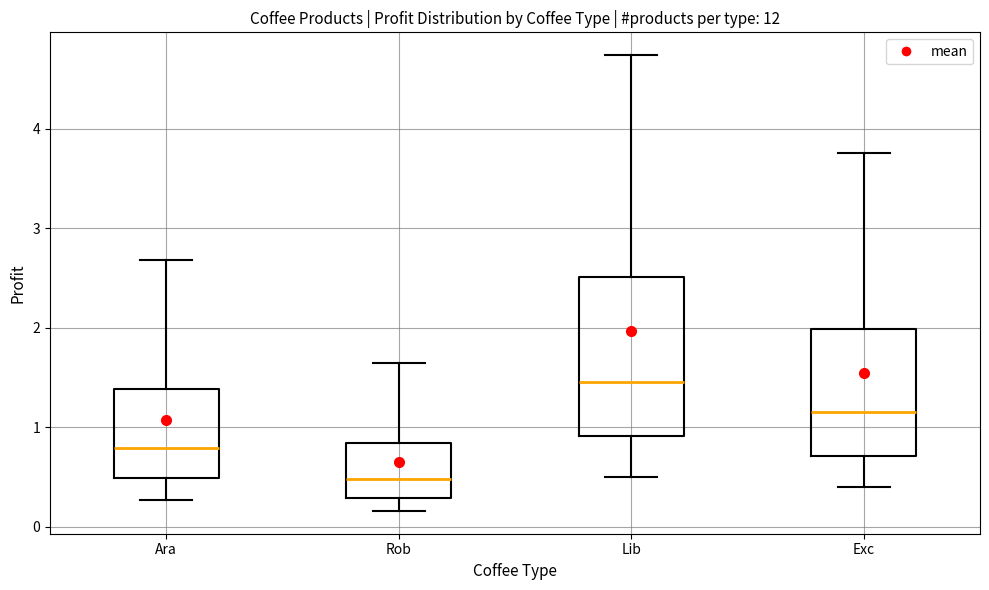

Reading left to right, transcribe this box plot: for each box, give where its median line is, the range the box spans, and where its two whiskers end, as read against the y-axis. The values are not printed on the chart, so give them approximately, as read against the axis.

Ara: median 0.8, box 0.5 to 1.4, whiskers 0.3 to 2.7
Rob: median 0.5, box 0.3 to 0.8, whiskers 0.2 to 1.6
Lib: median 1.5, box 0.9 to 2.5, whiskers 0.5 to 4.7
Exc: median 1.2, box 0.7 to 2.0, whiskers 0.4 to 3.8